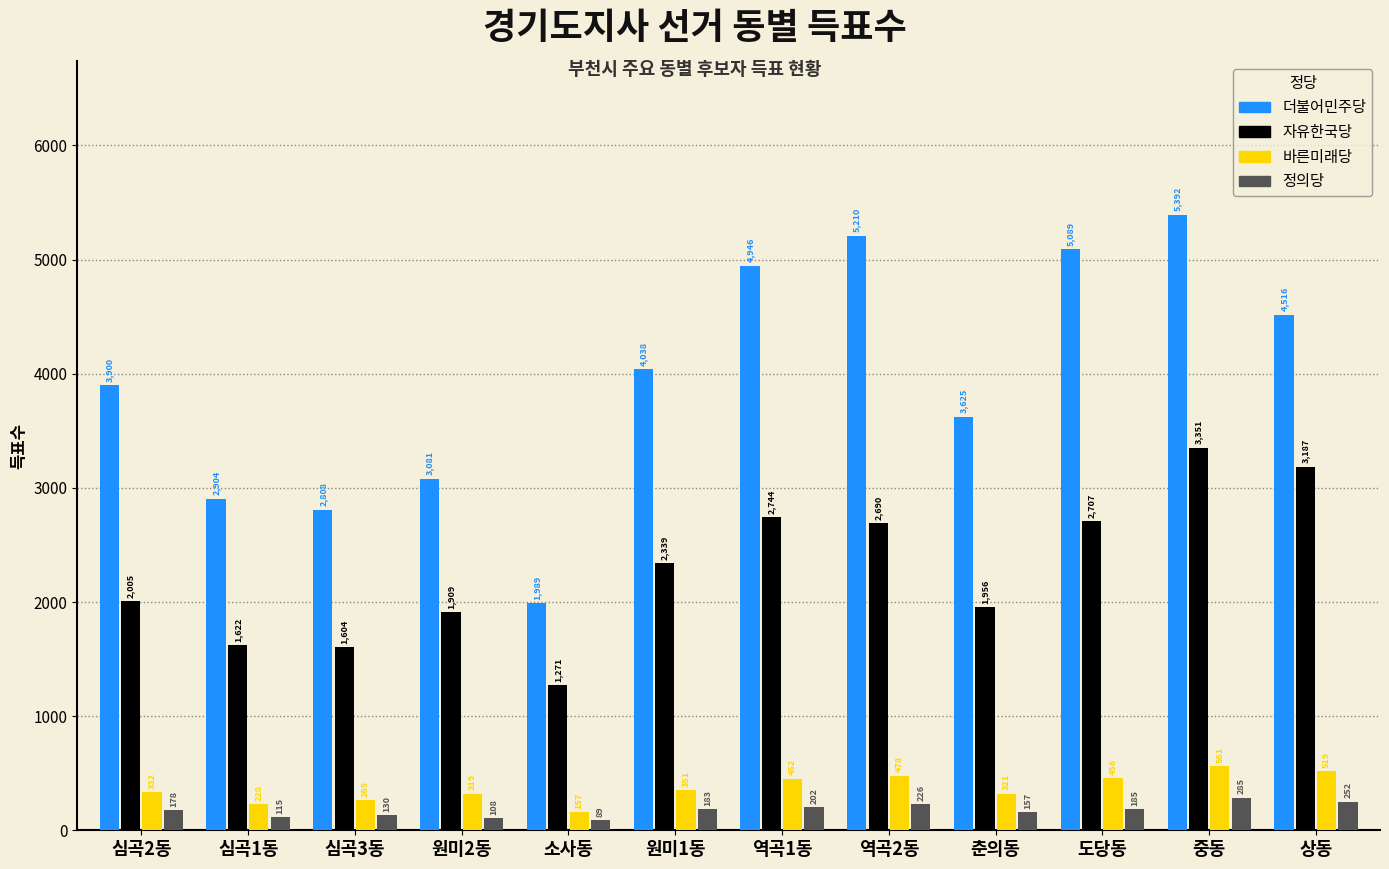

What are all the series names shown in the legend?

더불어민주당, 자유한국당, 바른미래당, 정의당